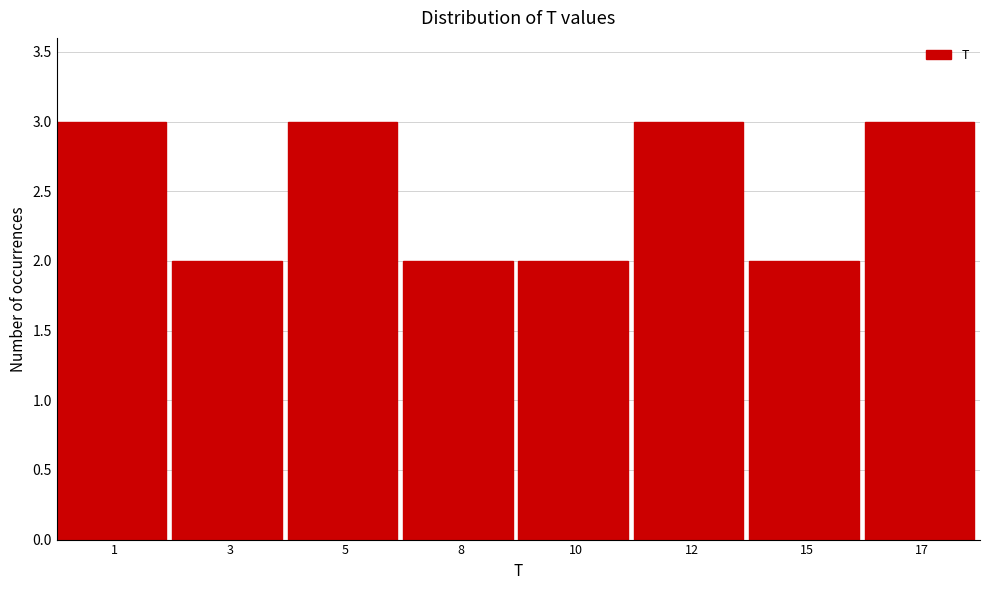

Reading left to right, list all the values displayed in this chart.

1=3	3=2	5=3	8=2	10=2	12=3	15=2	17=3